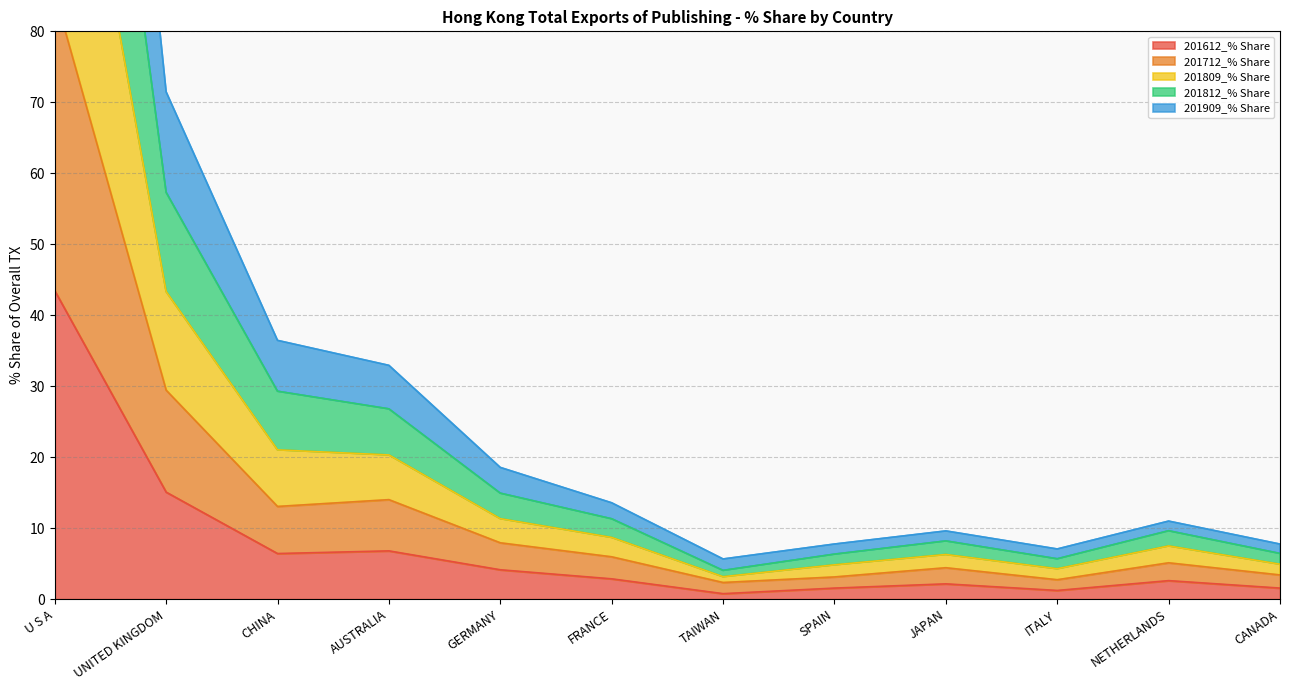

At how many categories does at least one series exceed 124?

1